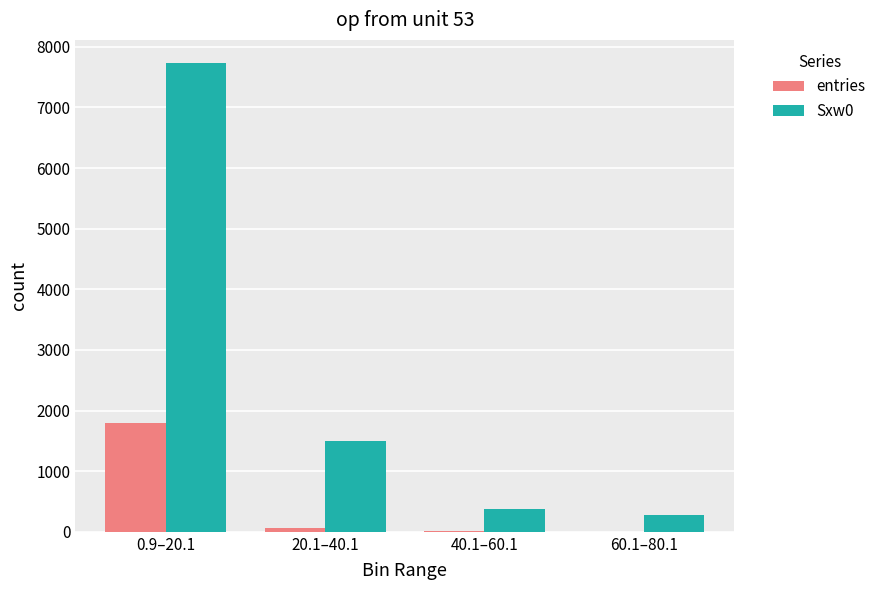

What is the highest value of the entries series?

1799